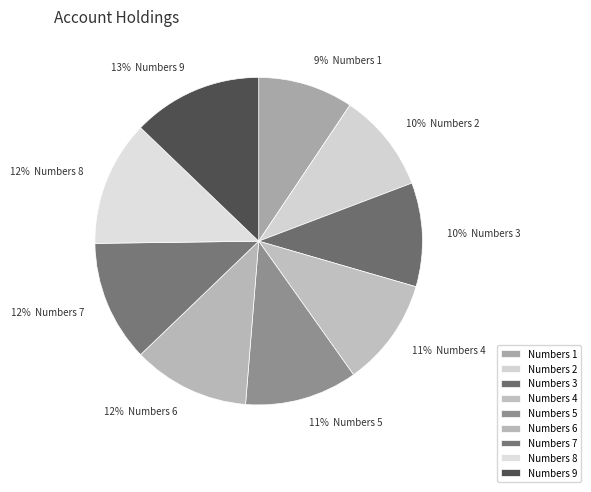

What percentage is the Numbers 4 slice, to the nearest percent?

11%